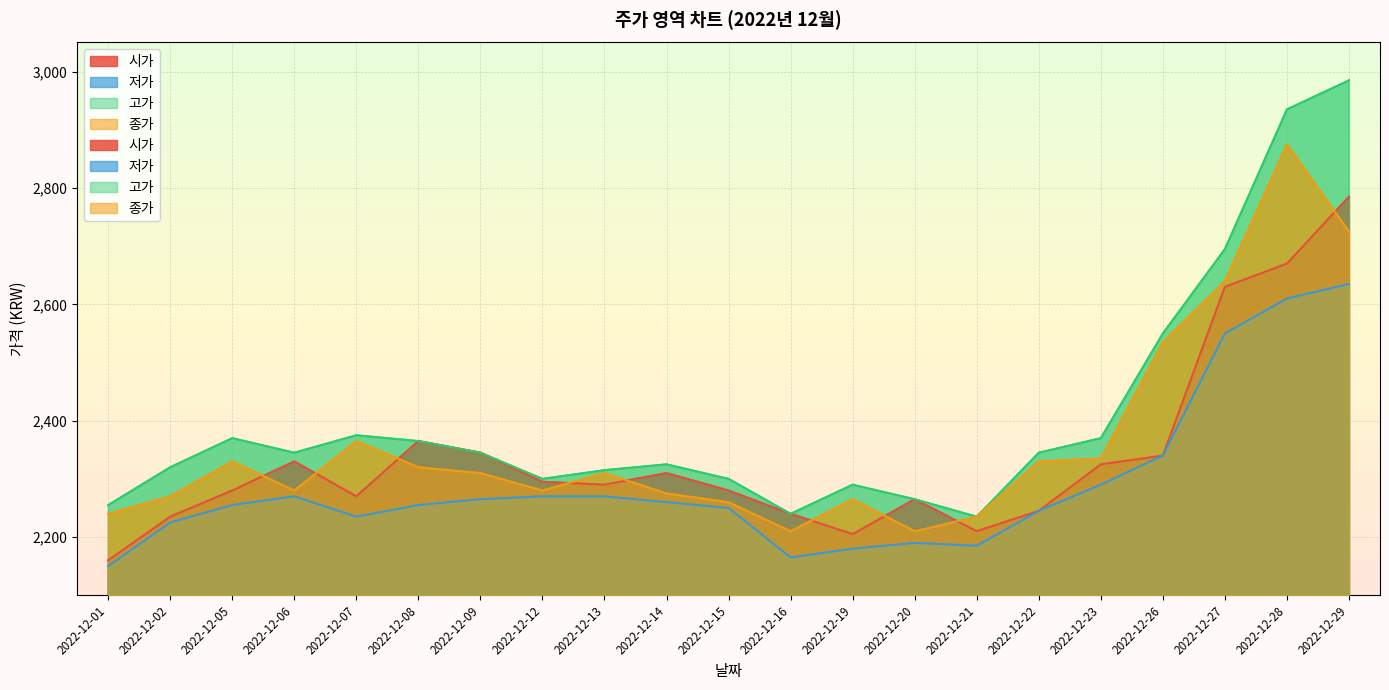

Where is the first local maximum for 고가?

2022-12-05